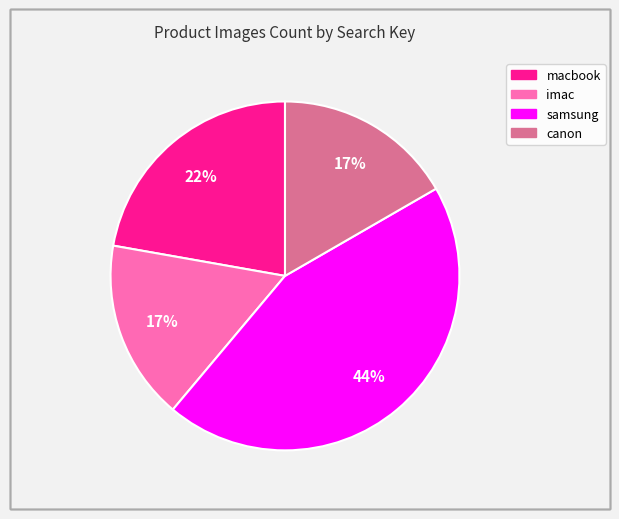

Which has a higher value, imac or samsung?

samsung